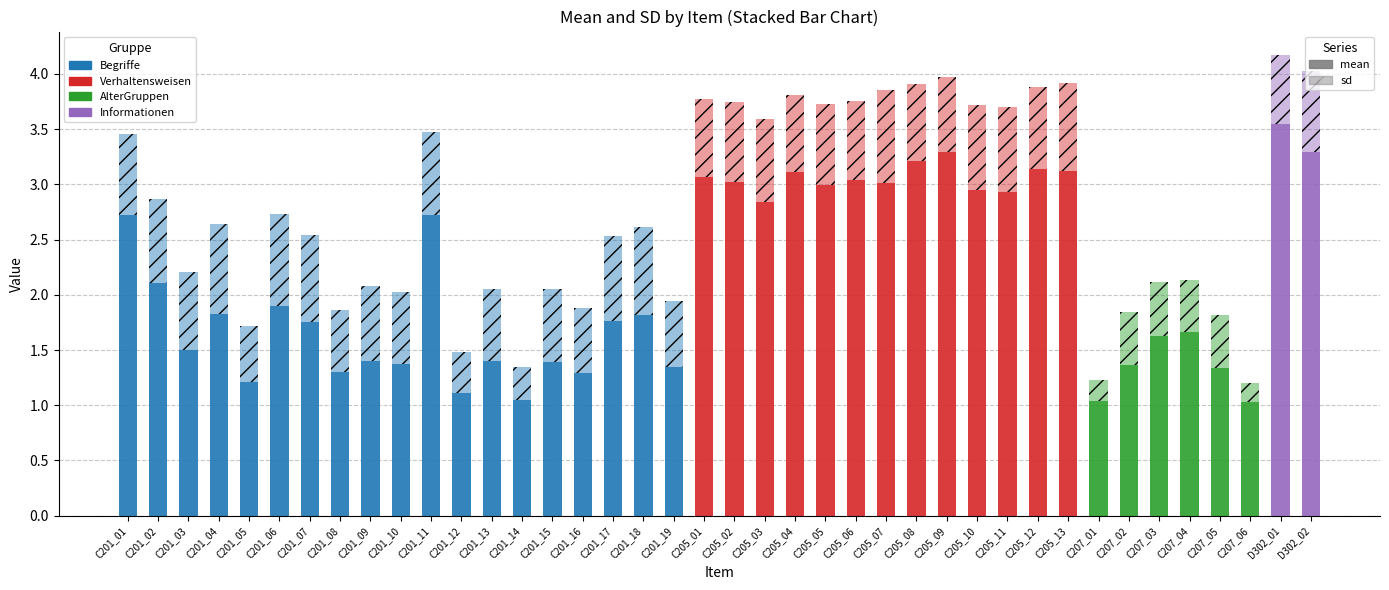

How many distinct data groups are displayed?

2